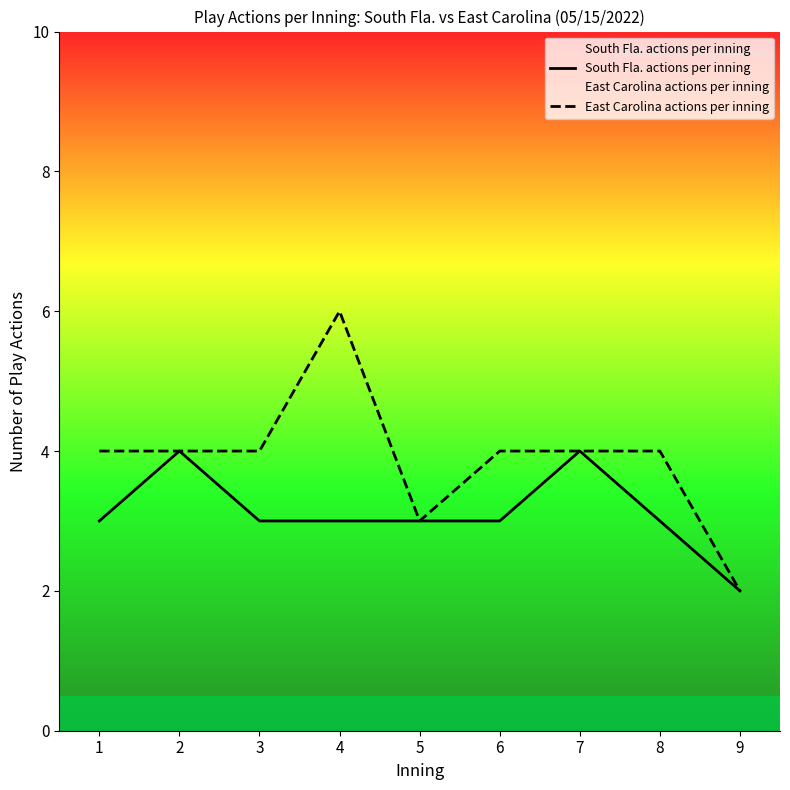

What is the value of the East Carolina actions per inning point at the 1st from the left?

4